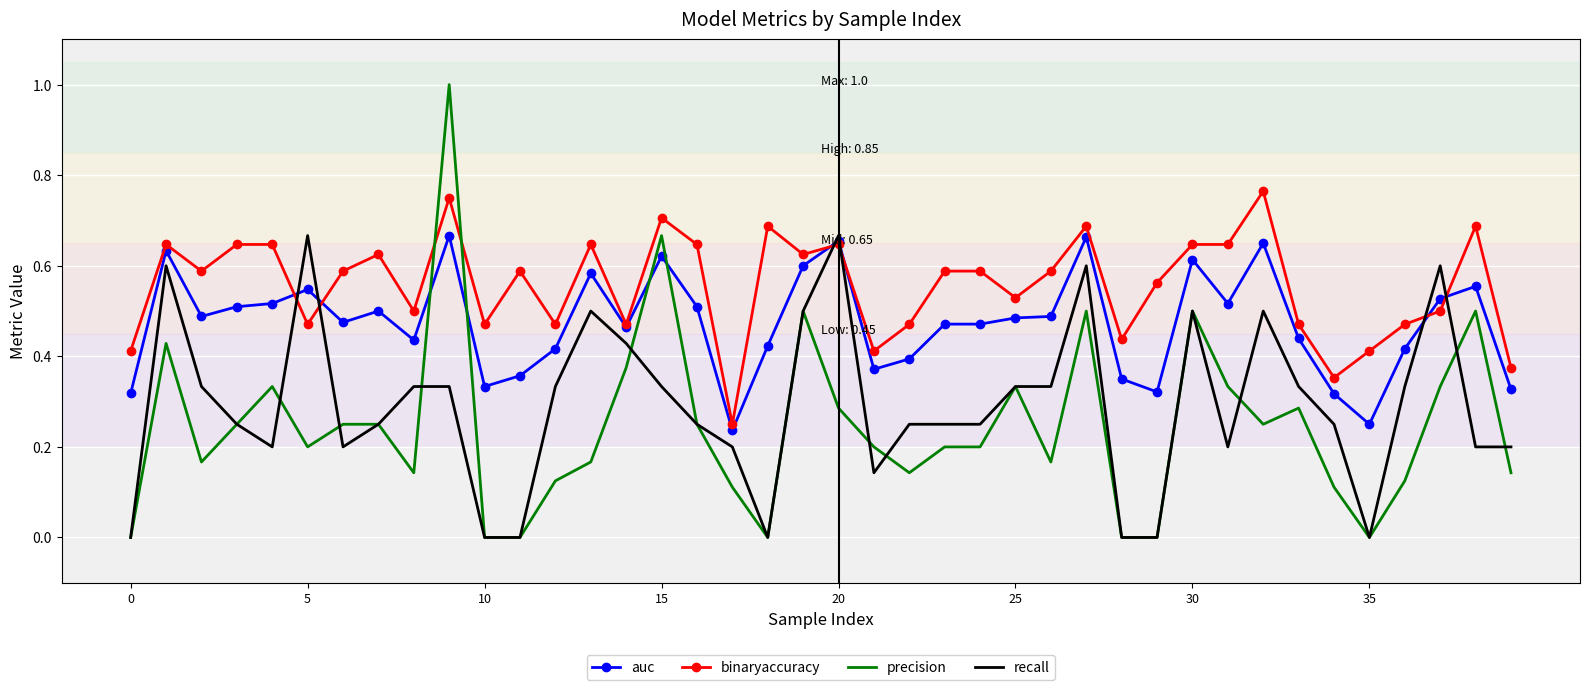

Which series has the largest total across all categories?

binaryaccuracy